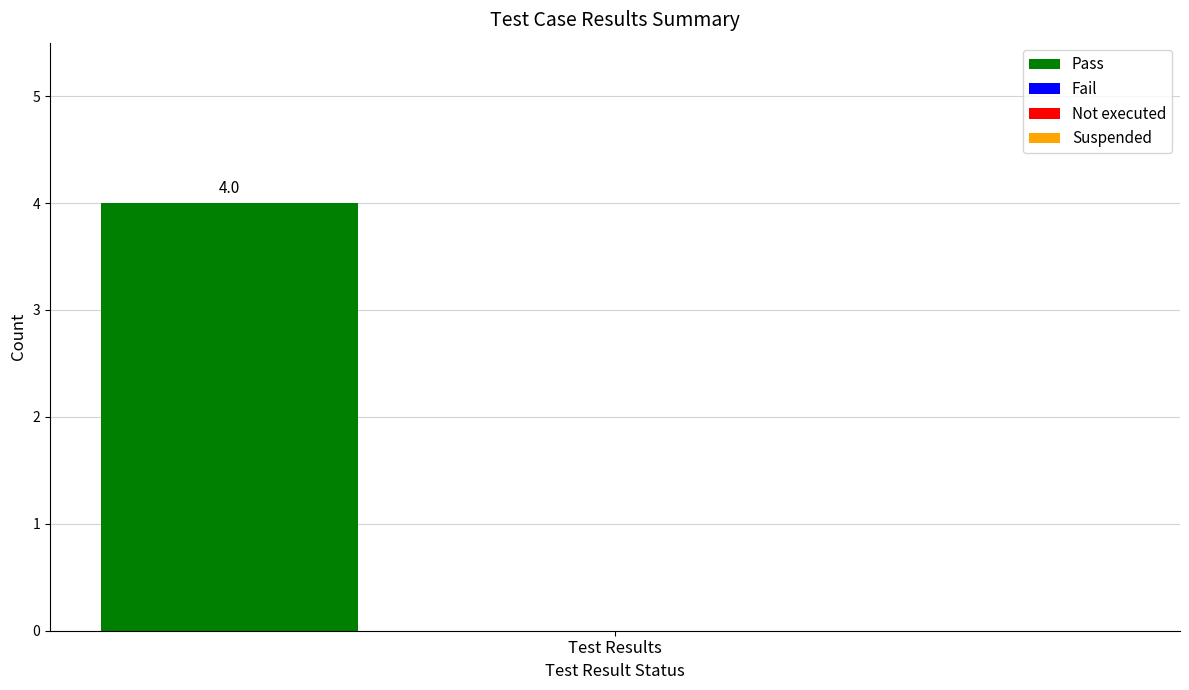

Are the bars horizontal?

No